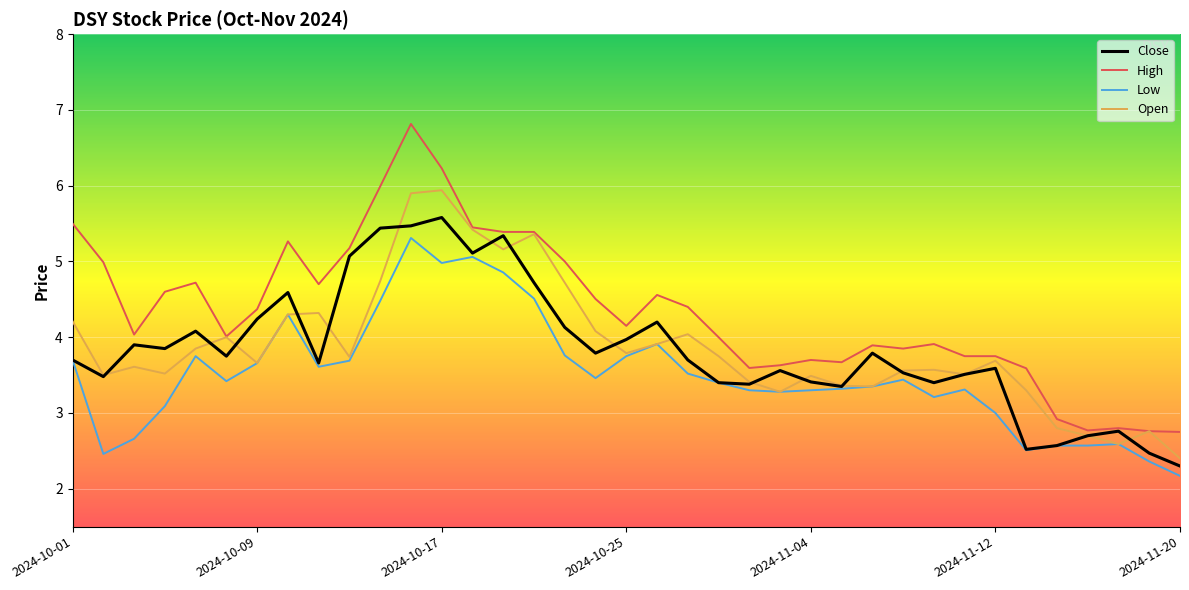

True or false: Low and High intersect in this chart.

False